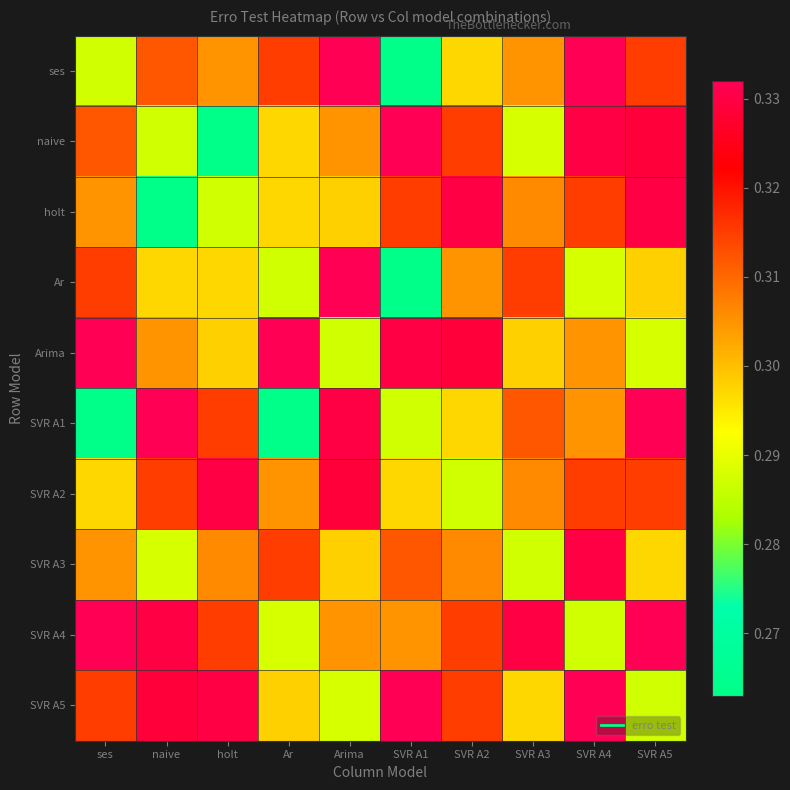

What is the total value across all series at SVR A5?

3.1